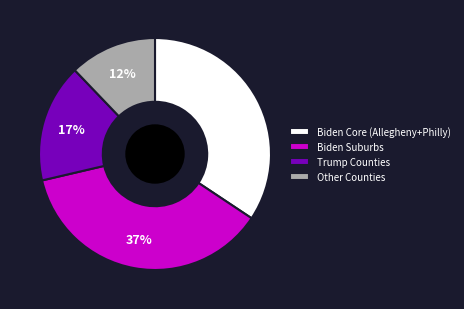

Rank the categories by value from lowest to highest.

Other Counties, Trump Counties, Biden Core (Allegheny+Philly), Biden Suburbs